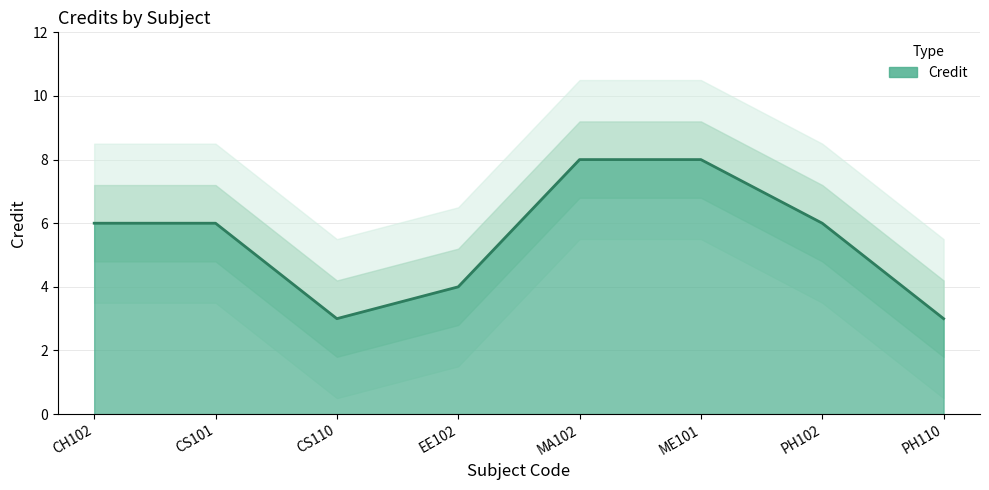

Between ME101 and CS101, which is larger?

ME101